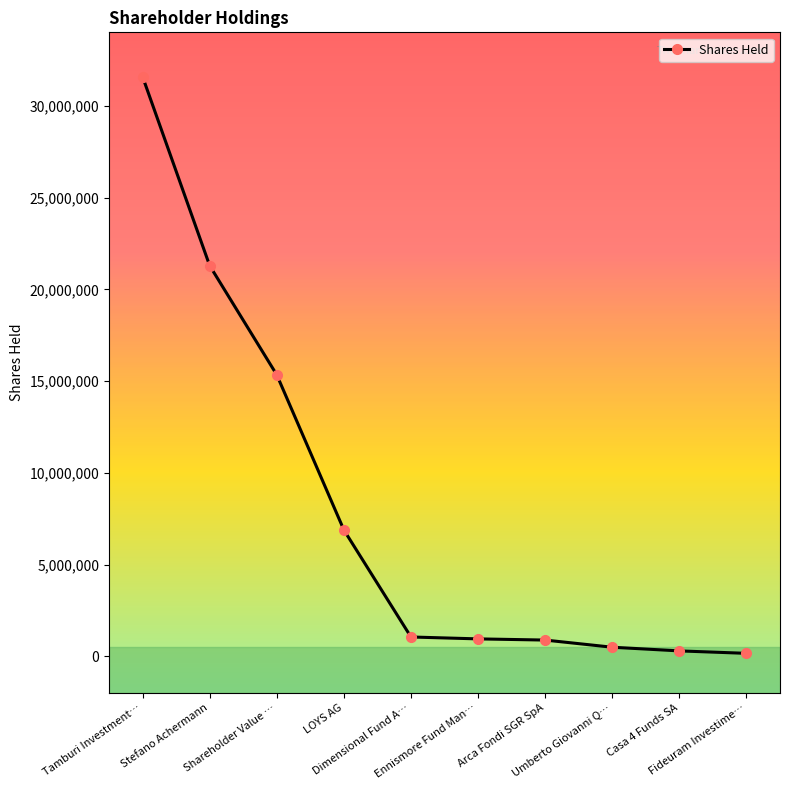

How many lines are shown in the chart?

1